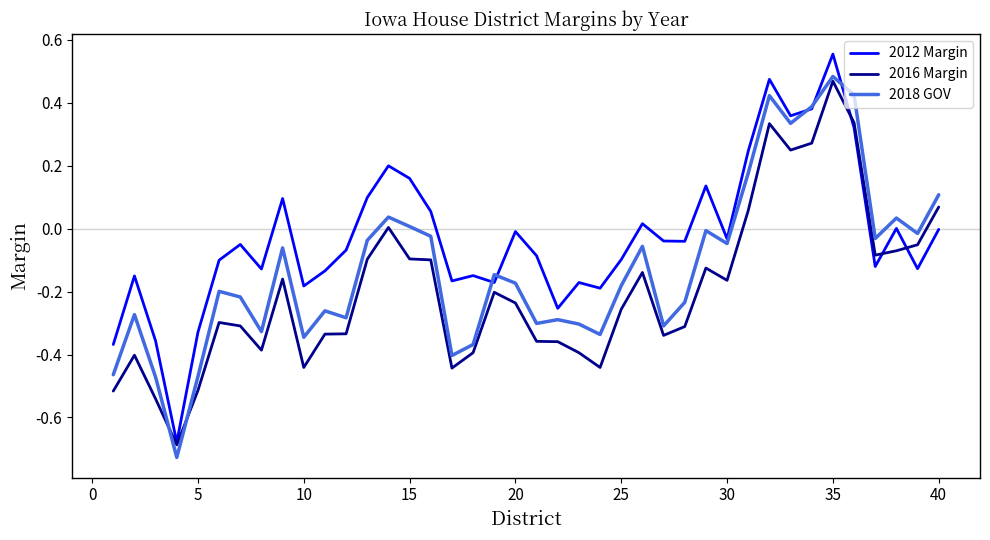

After their last crossing, which series has the higher values: 2018 GOV or 2016 Margin?

2018 GOV